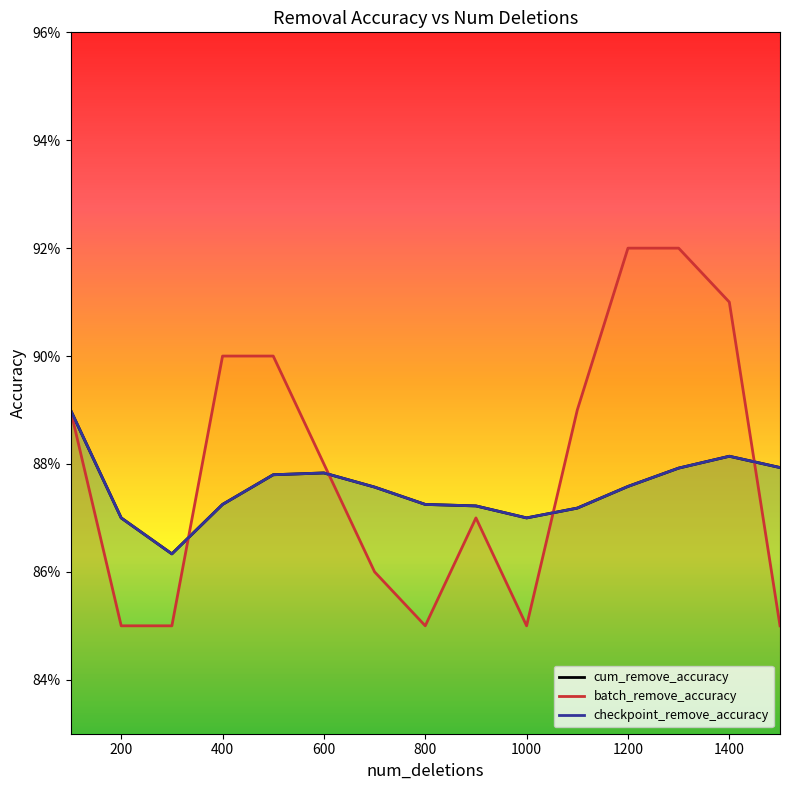

What is the sum of all checkpoint_remove_accuracy values?

13.1